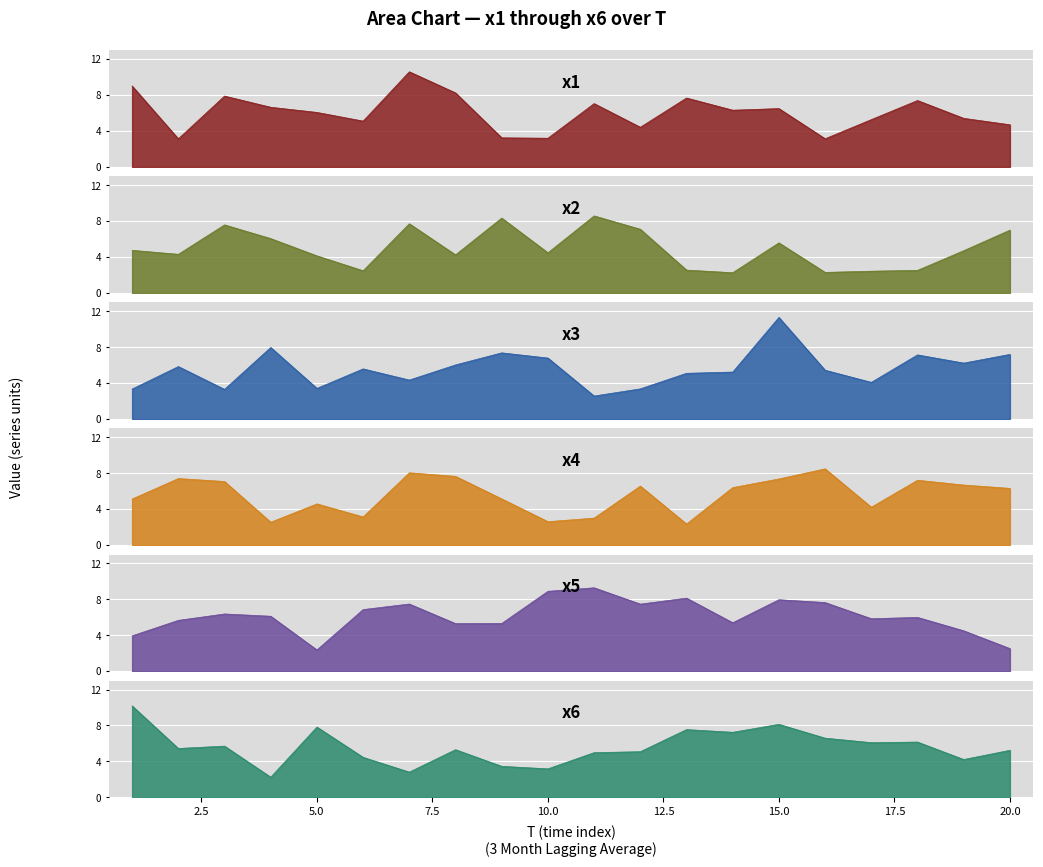

After their last crossing, which series has the higher values: x4 or x6?

x4